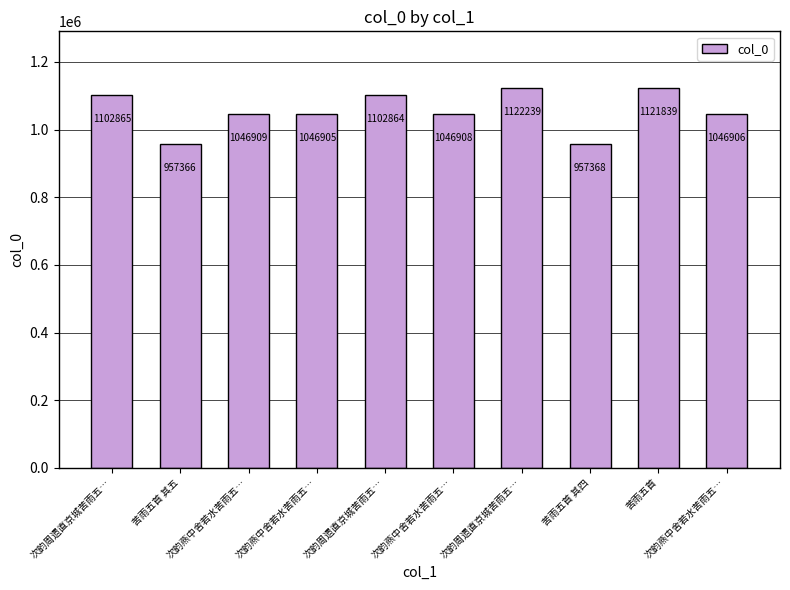

Which label corresponds to the smallest value in the chart?

苦雨五首 其五